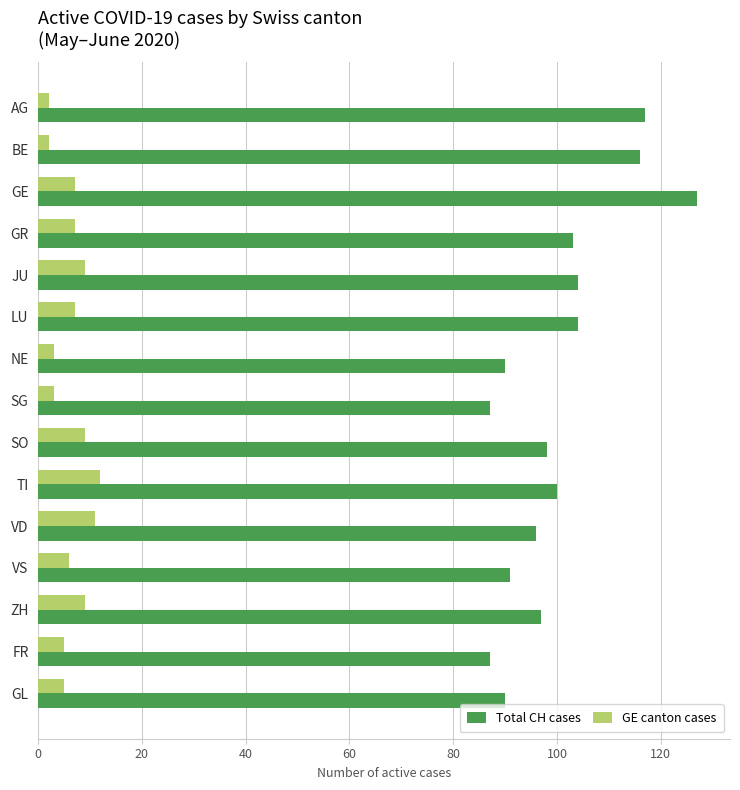

What is the difference between the maximum and second lowest values in the Total CH cases series?

40